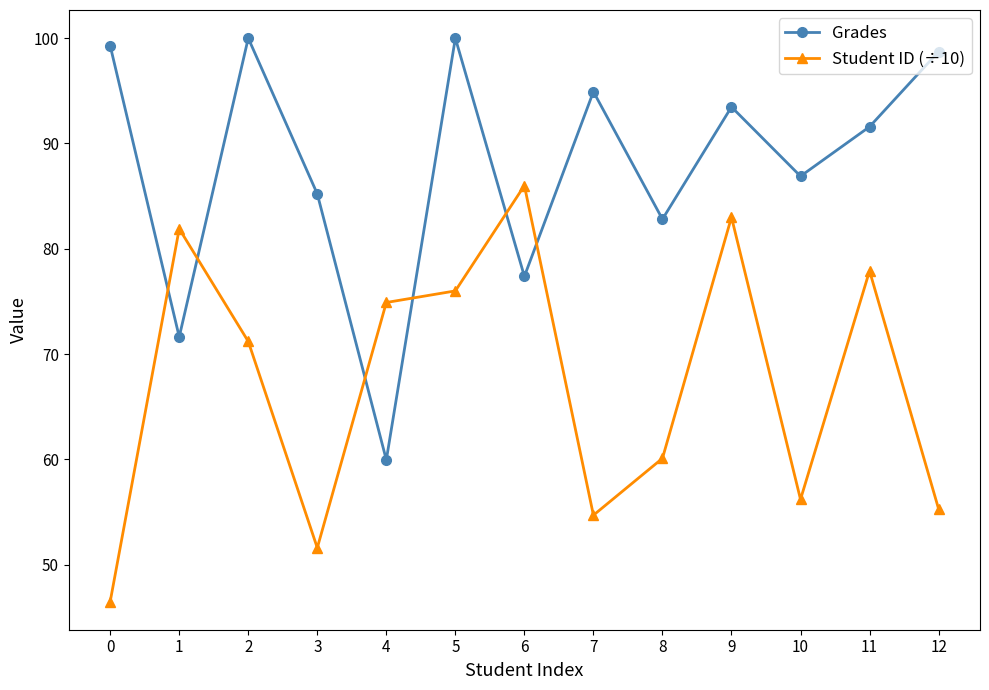

What is the difference between the second highest and minimum values in the Student ID (÷10) series?

36.5